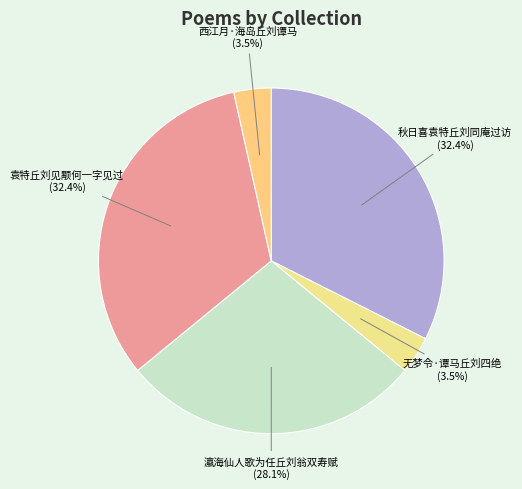

To the nearest percent, what portion does 瀛海仙人歌为任丘刘翁双寿赋 represent?

28%